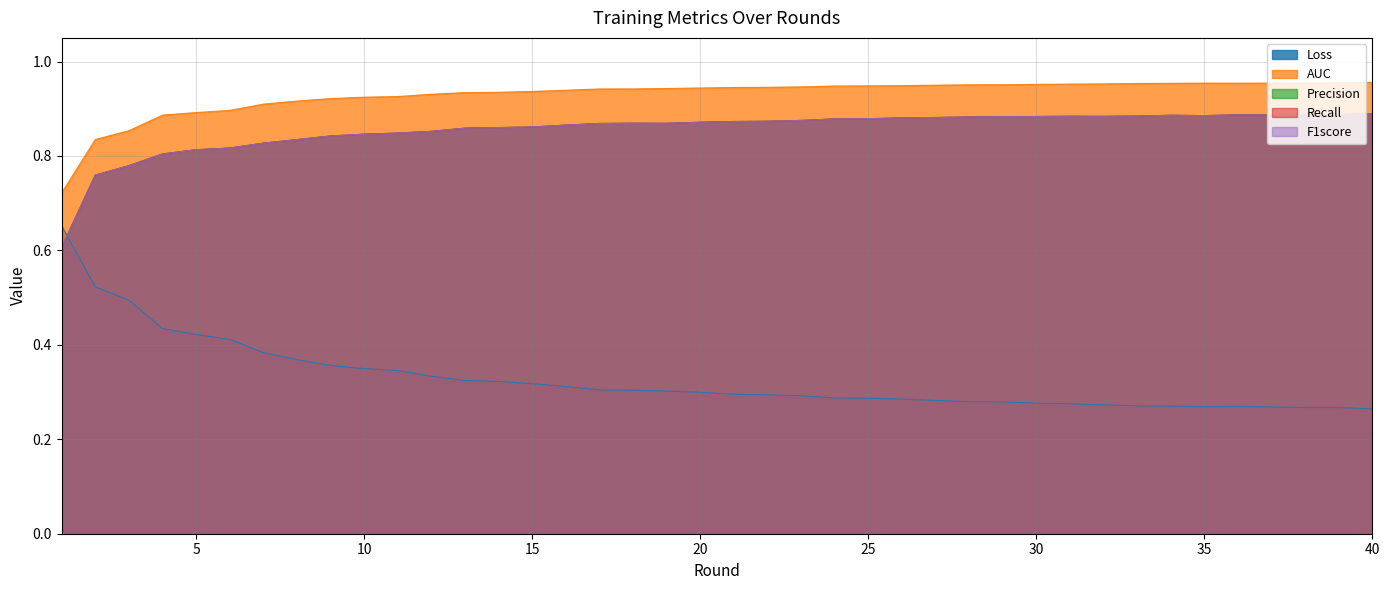

Count the number of categories in the chart.

40